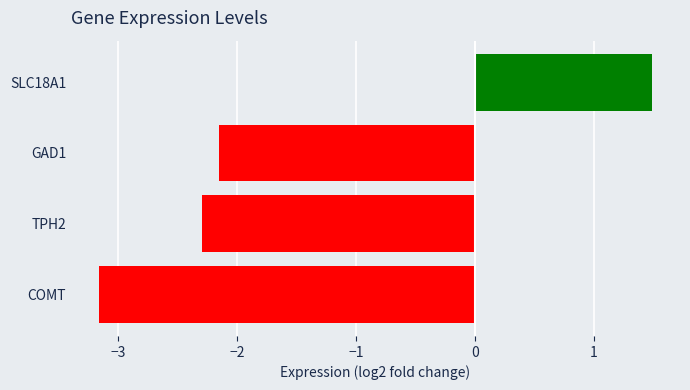

How many positive values are there?

1